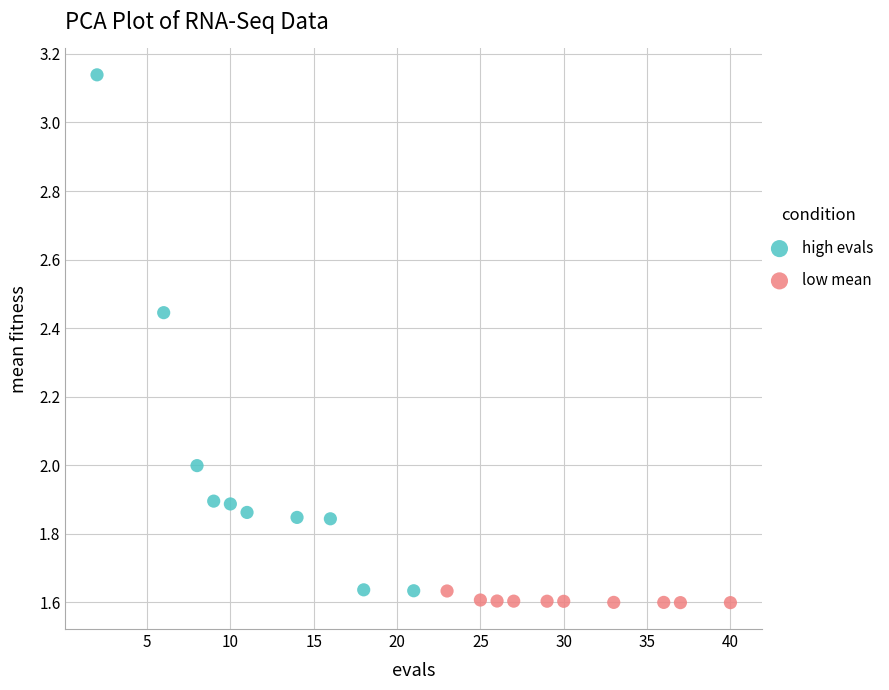

What are all the series names shown in the legend?

high evals, low mean